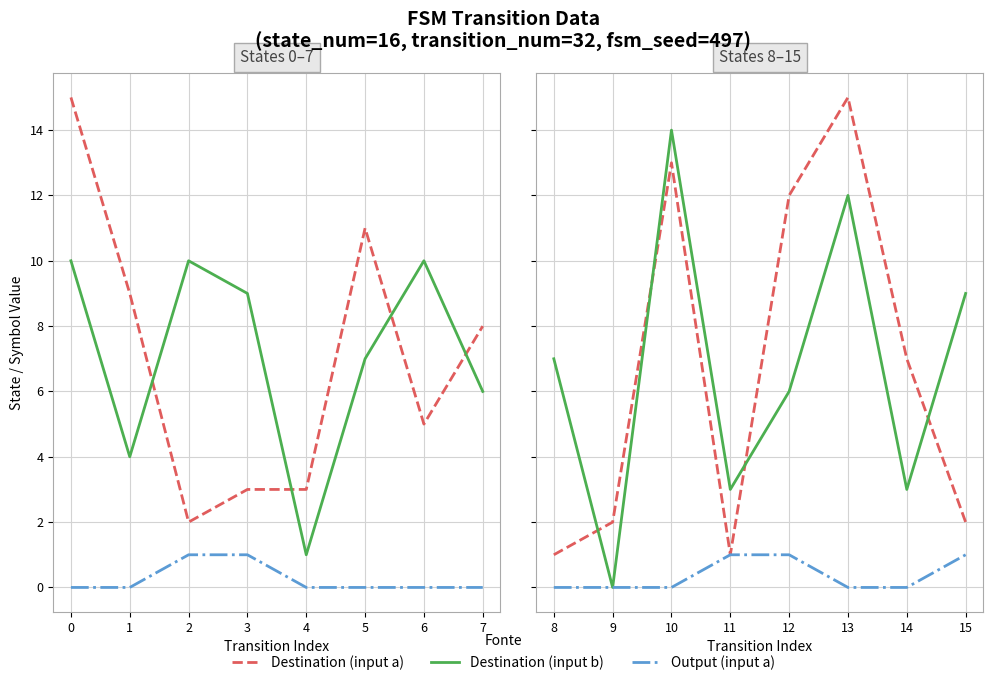

True or false: Destination (input a) and Output (input a) cross at least once.

False